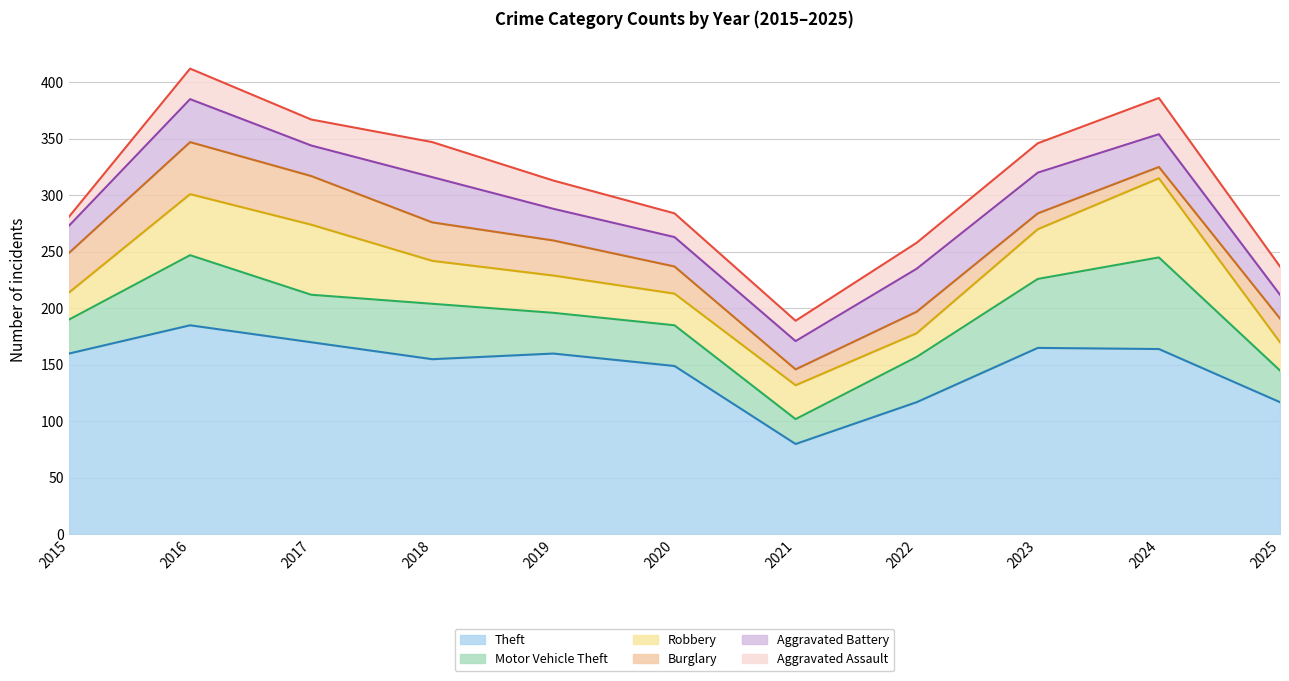

List the labels in order of Robbery value, smallest first.

2022, 2015, 2025, 2020, 2021, 2019, 2018, 2023, 2016, 2017, 2024